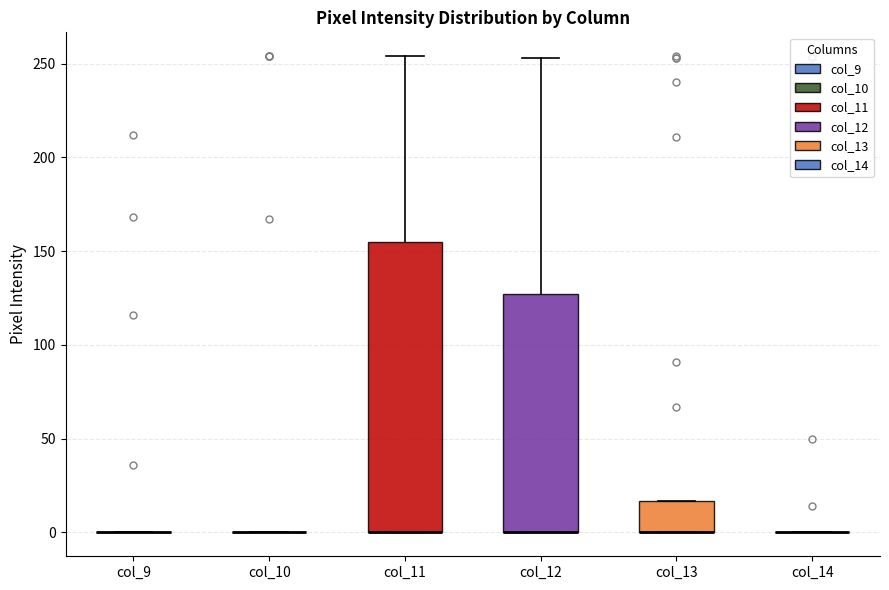

Reading left to right, read every box against the y-axis: the position of its median line, the range the box covers, and the ends of its whiskers. The values are not printed on the chart, so give them approximately, as read against the axis.

col_9: box collapsed to a line at 0, whiskers 0 to 0
col_10: box collapsed to a line at 0, whiskers 0 to 0
col_11: median 0 (drawn on the box's lower edge), box 0 to 155, whiskers 0 to 255
col_12: median 0 (drawn on the box's lower edge), box 0 to 125, whiskers 0 to 255
col_13: median 0 (drawn on the box's lower edge), box 0 to 15, whiskers 0 to 15
col_14: box collapsed to a line at 0, whiskers 0 to 0